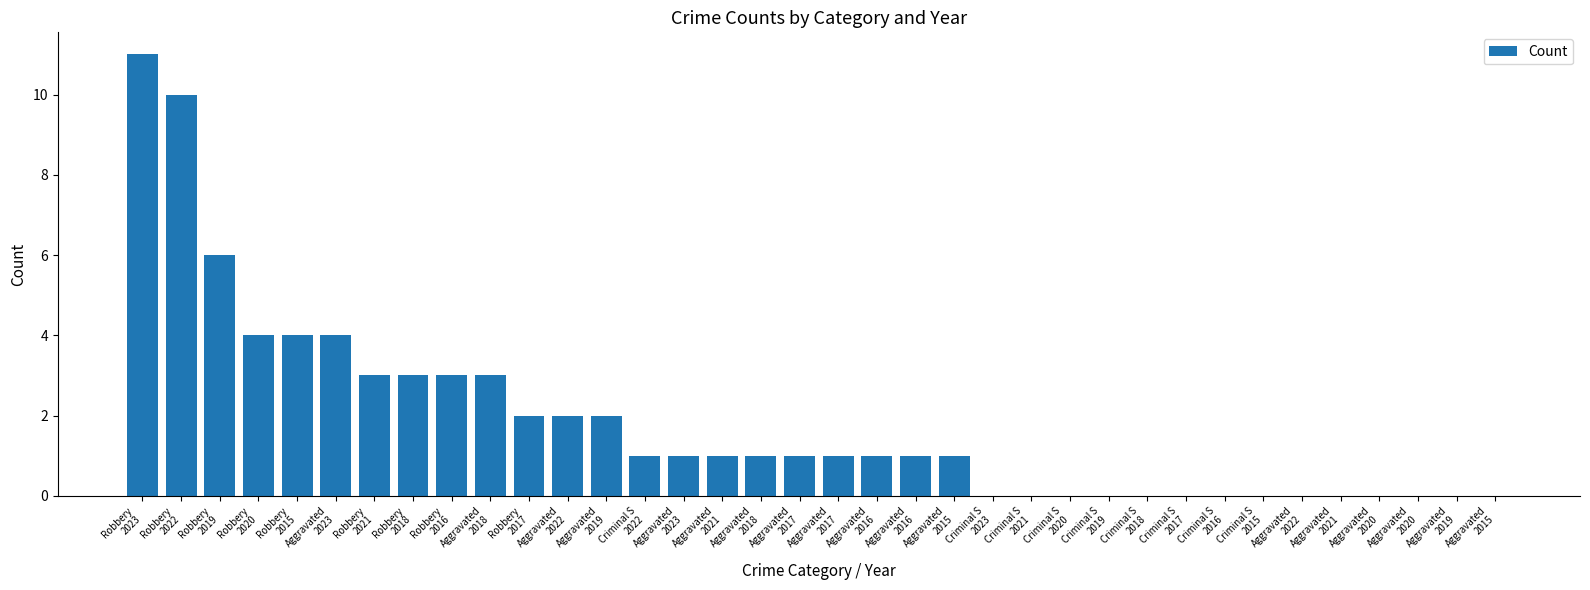

Are the bars horizontal?

No